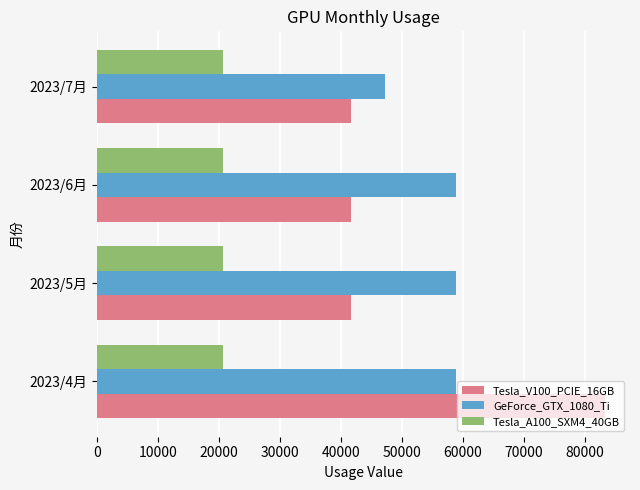

What is the minimum value shown in the chart?

20623.4